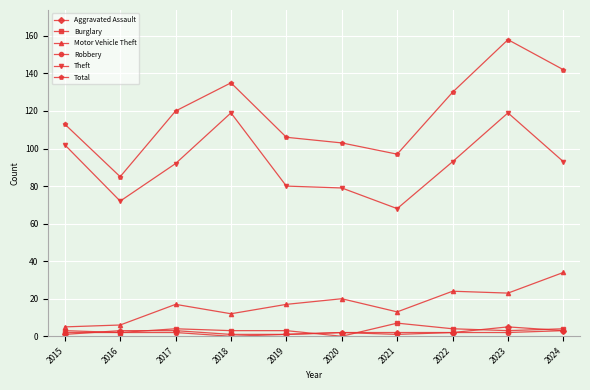

At which label does Theft first exceed 93?

2015